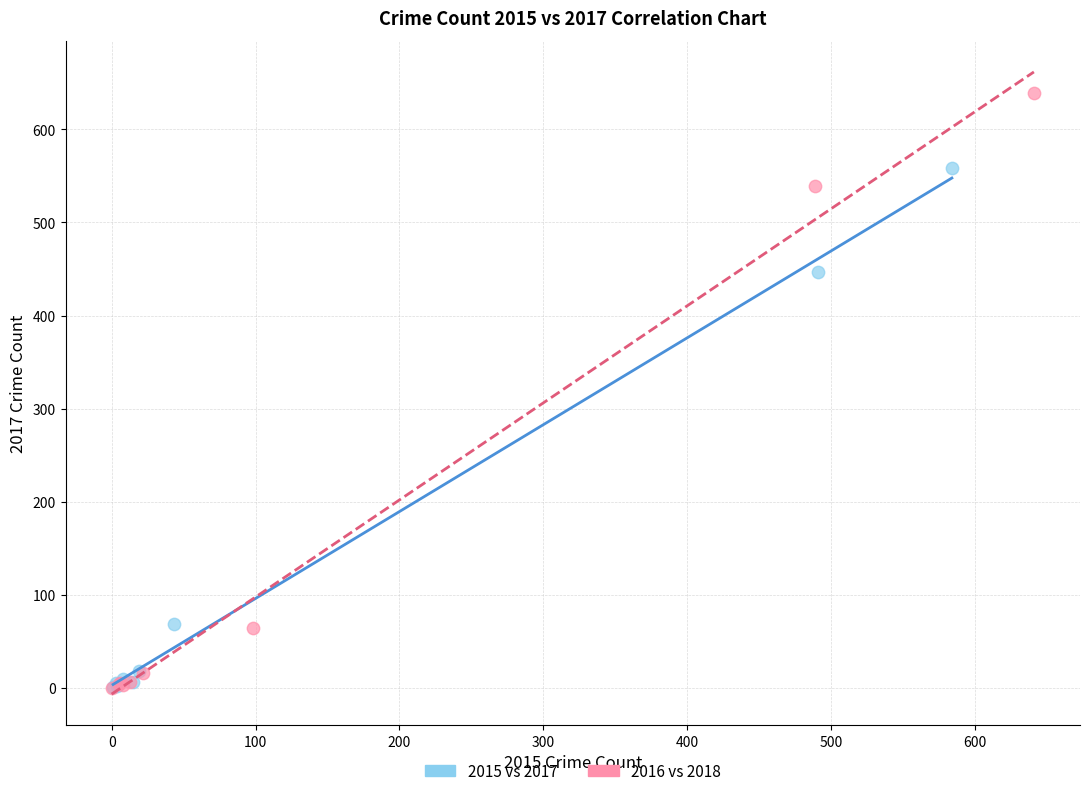

Which series contains the highest Y value?

2016 vs 2018